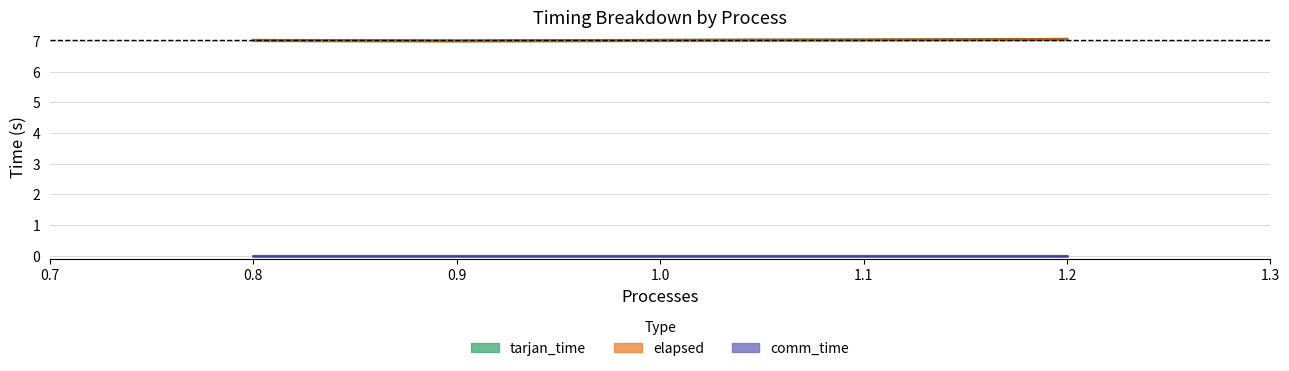

What is the greatest value displayed?

7.1